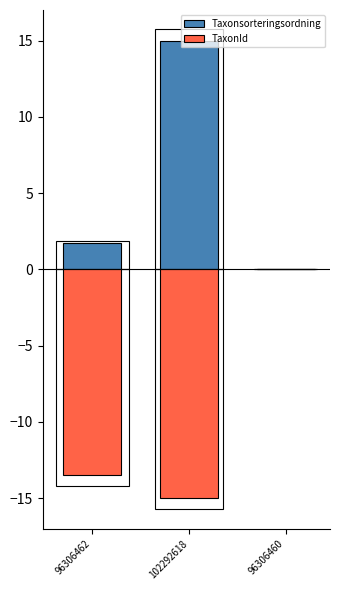

Which series has the widest spread of values?

Taxonsorteringsordning